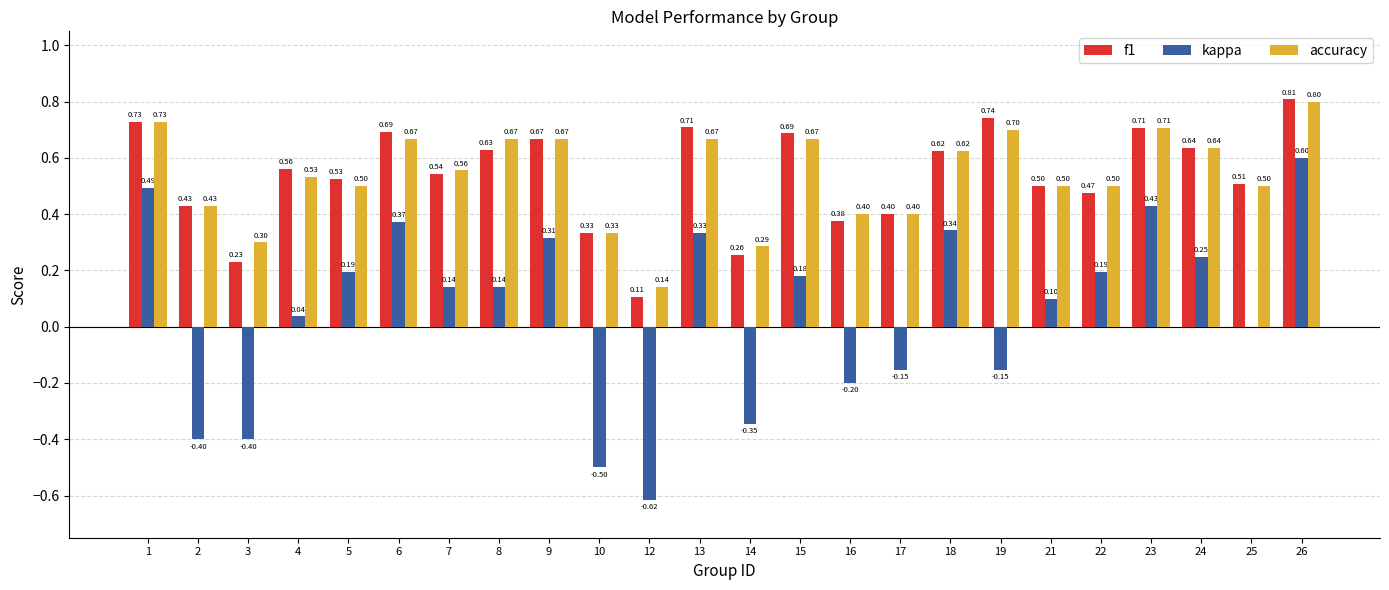

At which category is the sum across all series the highest?

26